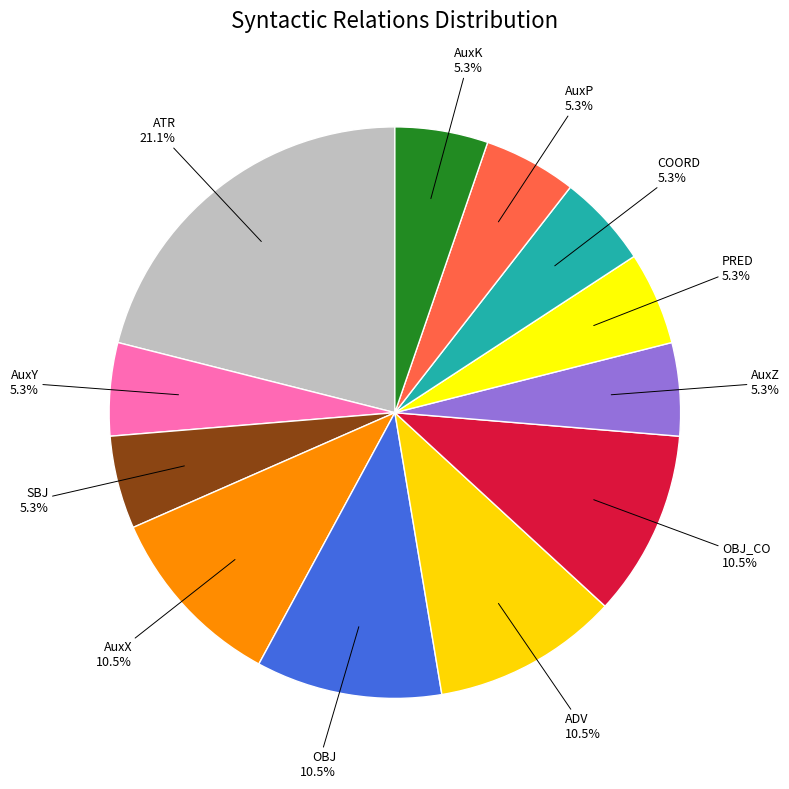

How many segments does this pie chart have?

12